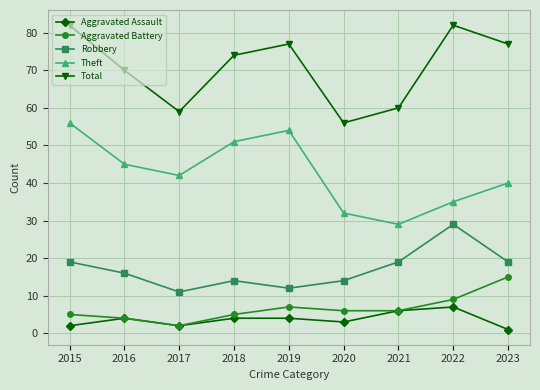

What is the total value across all series at 2016?

139